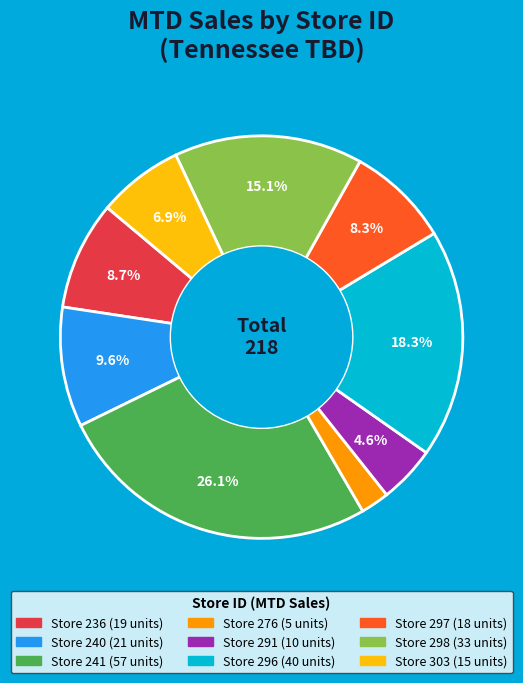

Is there a majority slice in this chart?

No